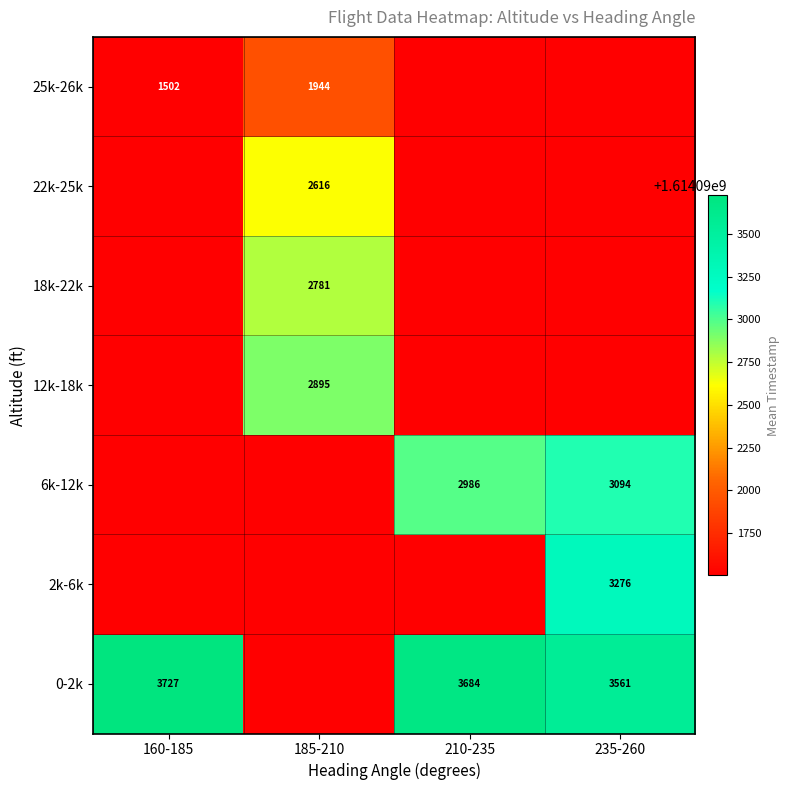

Is the value of 6k-12k at 210-235 greater than the value of 25k-26k at 160-185?

Yes